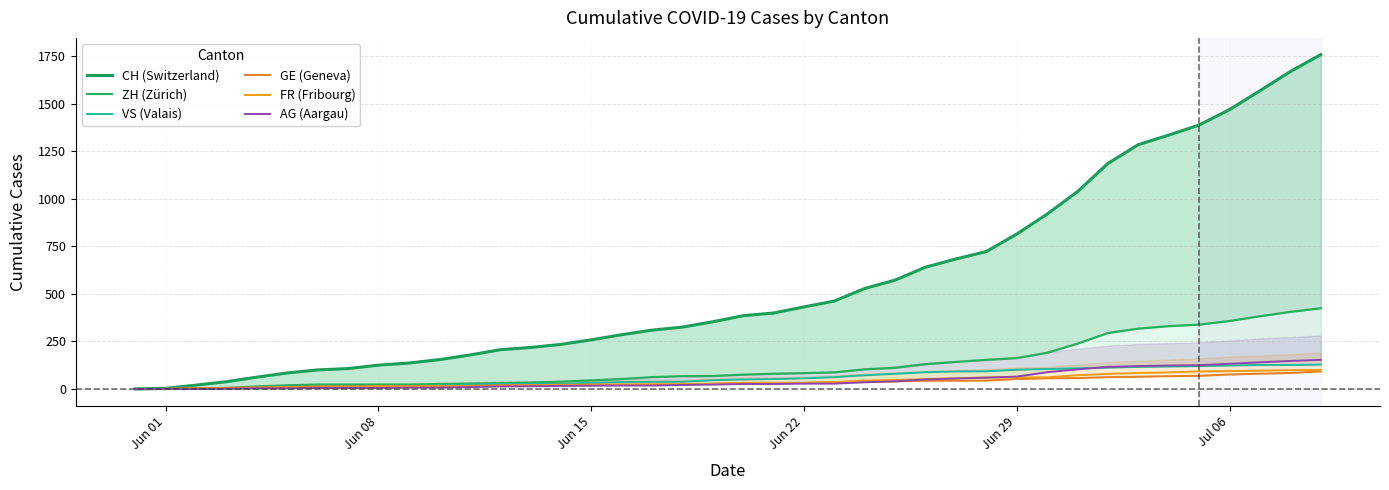

True or false: FR (Fribourg) has more than 0 interior local peaks.

False